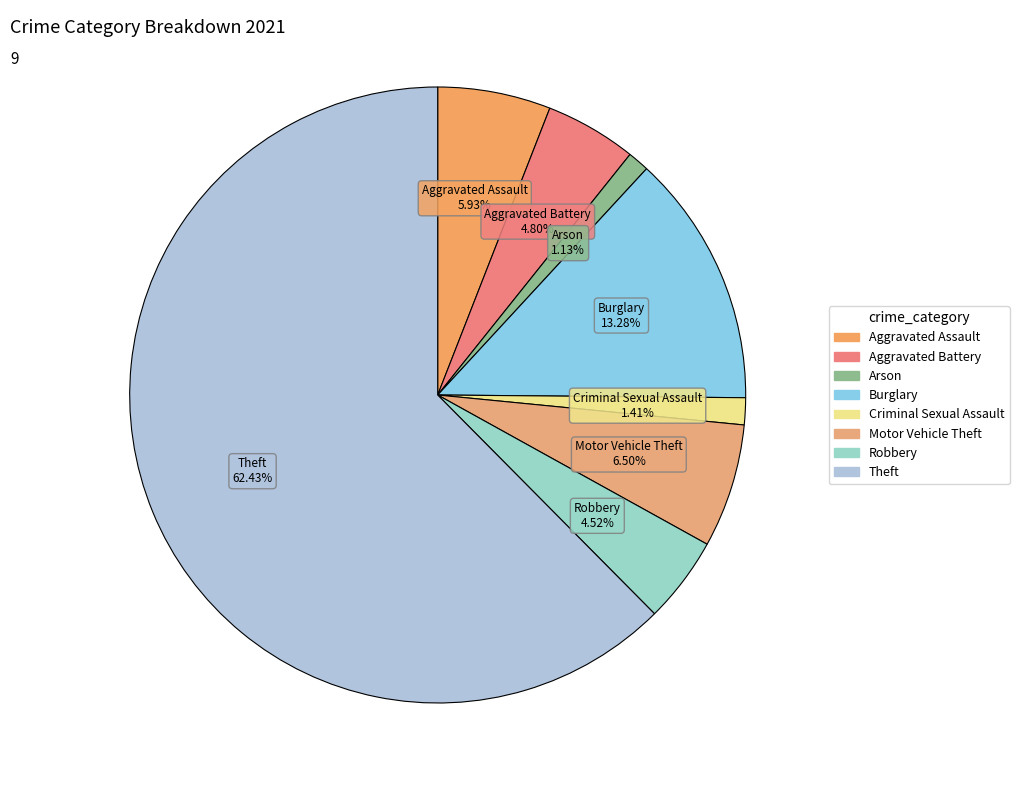

What is the majority slice?

Theft